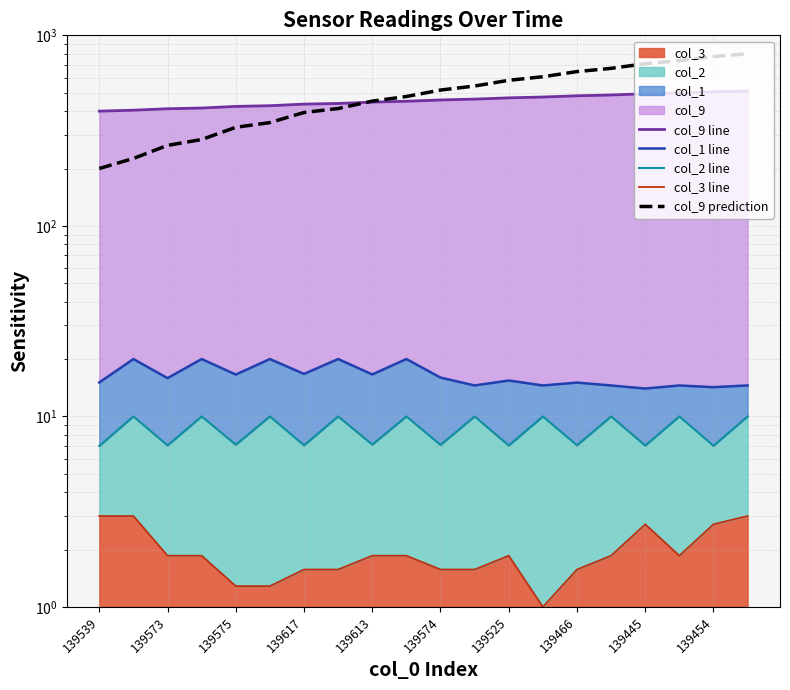

What is the value of the col_2 line point at the 12th from the left?

10.0